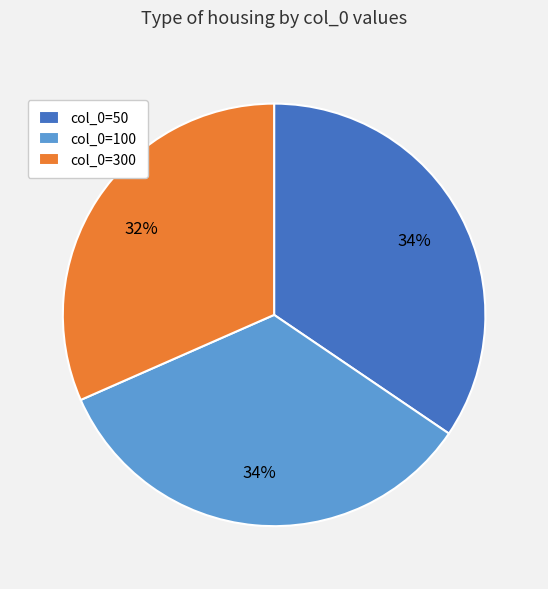

The col_0=300 slice represents 46% of the pie. True or false?

False